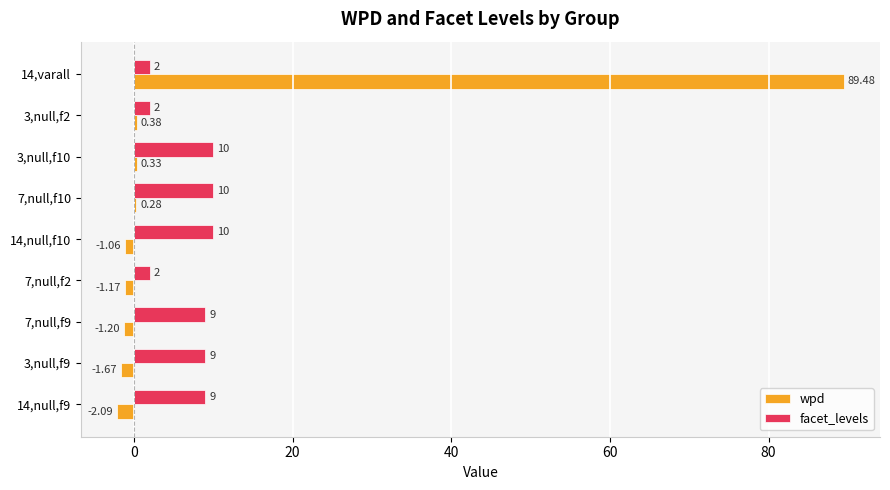

Which category has the highest value across all series?

14,varall